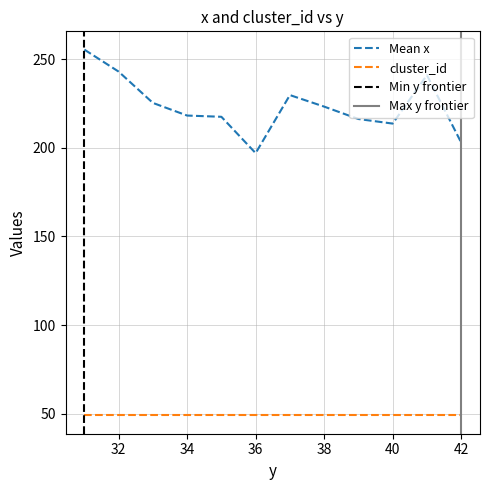

Does the chart display data point markers on the line(s)?

No